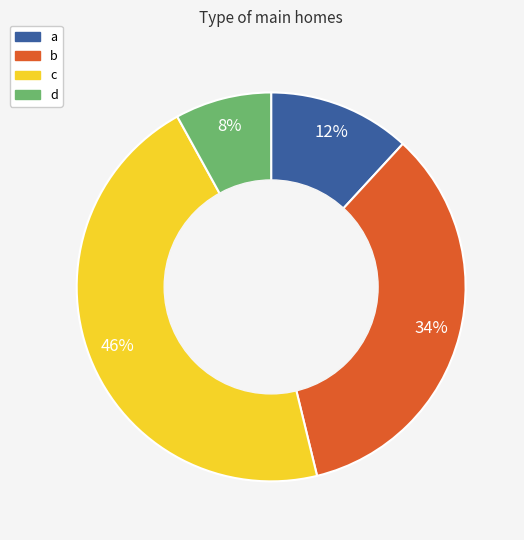

To the nearest percent, what portion does b represent?

34%